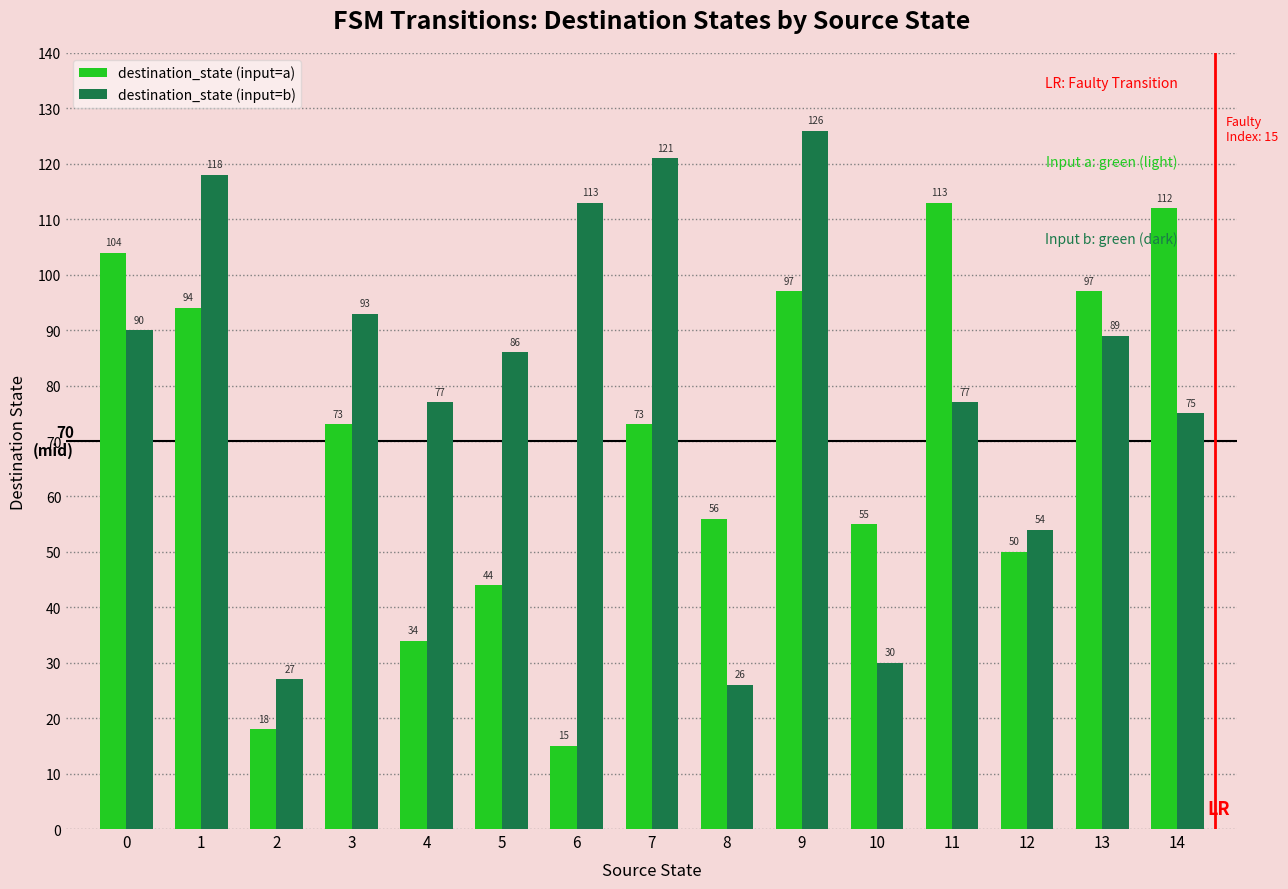

Rank the series by their maximum value, from highest to lowest.

destination_state (input=b), destination_state (input=a)